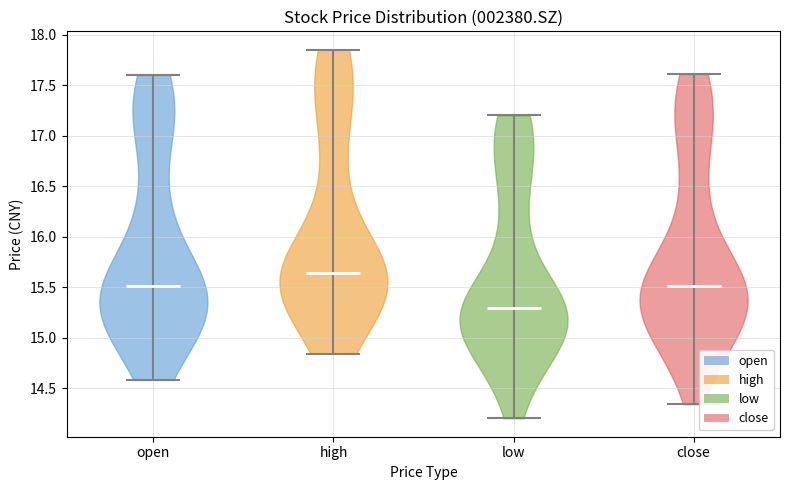

Reading left to right, read every violin against the y-axis: where its median line is, and the lowest and highest points it reaches. The values are not printed on the chart, so give them approximately, as read against the axis.

open: median line 15.50, lowest point 14.60, highest point 17.60
high: median line 15.65, lowest point 14.85, highest point 17.85
low: median line 15.30, lowest point 14.20, highest point 17.20
close: median line 15.50, lowest point 14.35, highest point 17.60